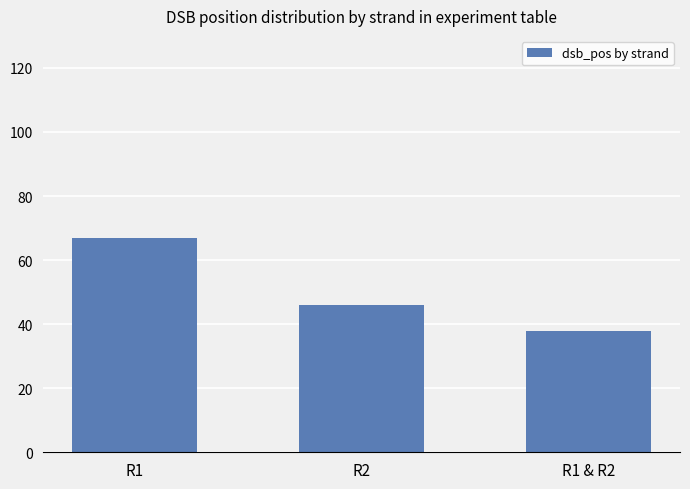

The value at R1 & R2 is 12. True or false?

False